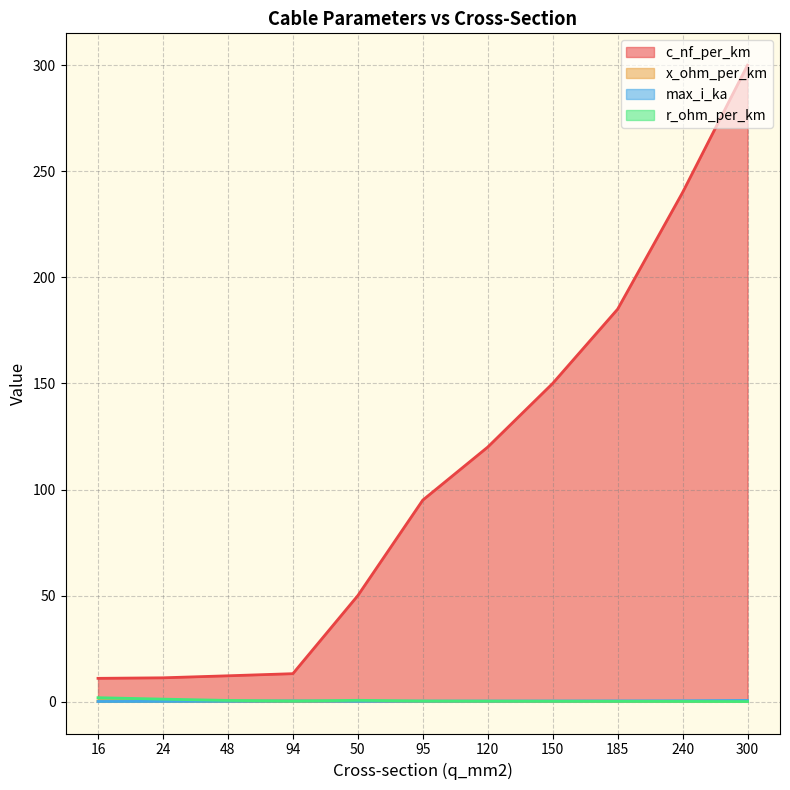

True or false: x_ohm_per_km has a value of 0.1 at 95.

True